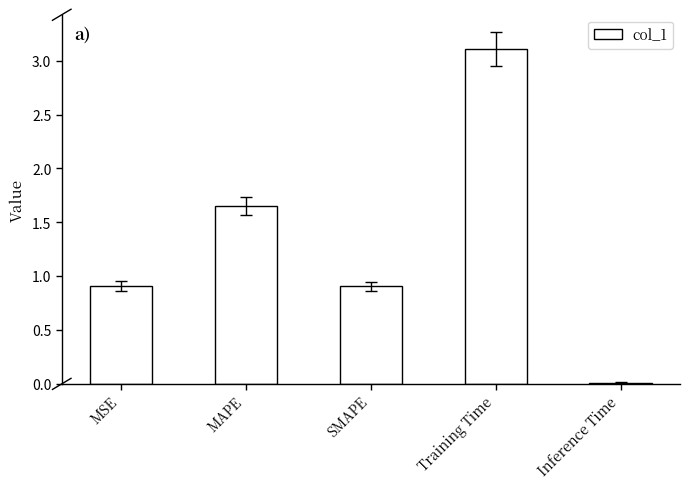

The value at Inference Time is 0.0. True or false?

True